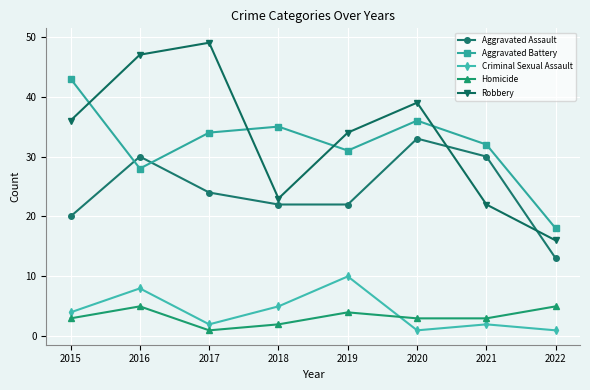

What value does the Homicide series have at 2017?

1